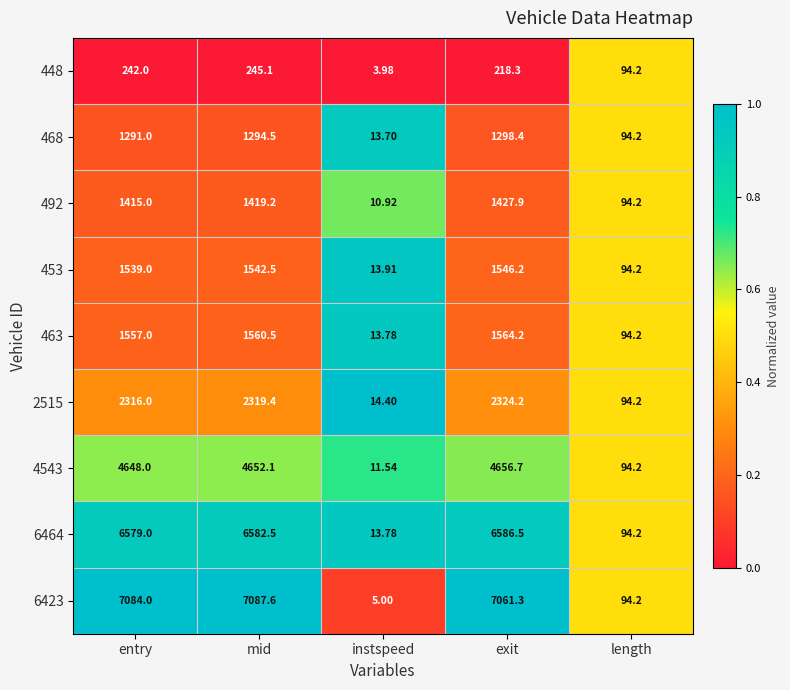

At which category does the chart reach its minimum across all series?

instspeed